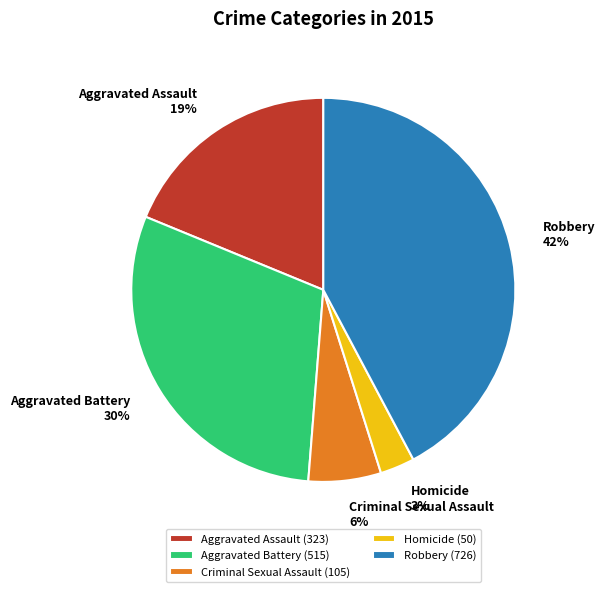

To the nearest percent, what portion does Aggravated Assault represent?

19%